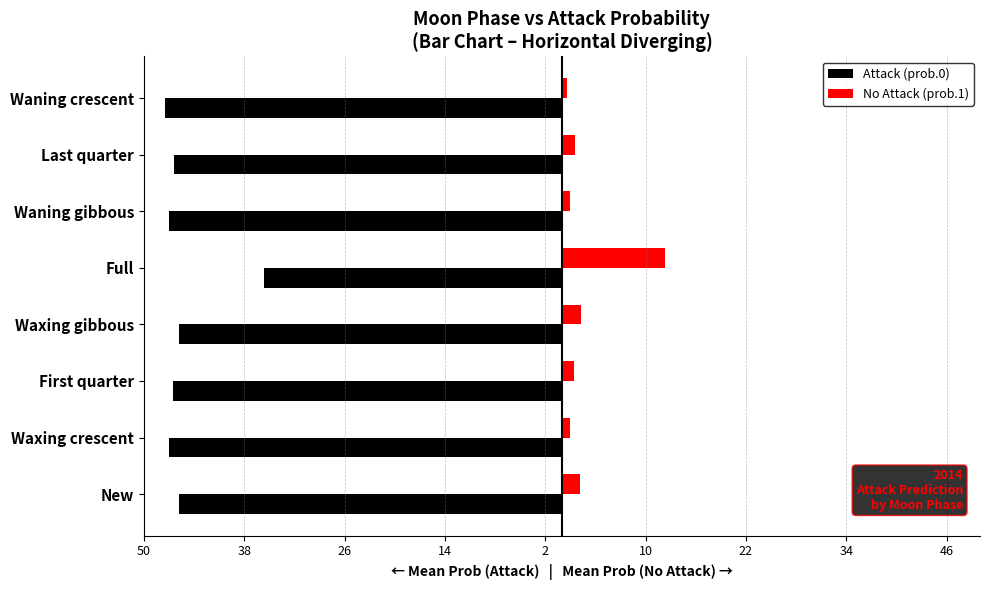

What are all the series names shown in the legend?

Attack (prob.0), No Attack (prob.1)